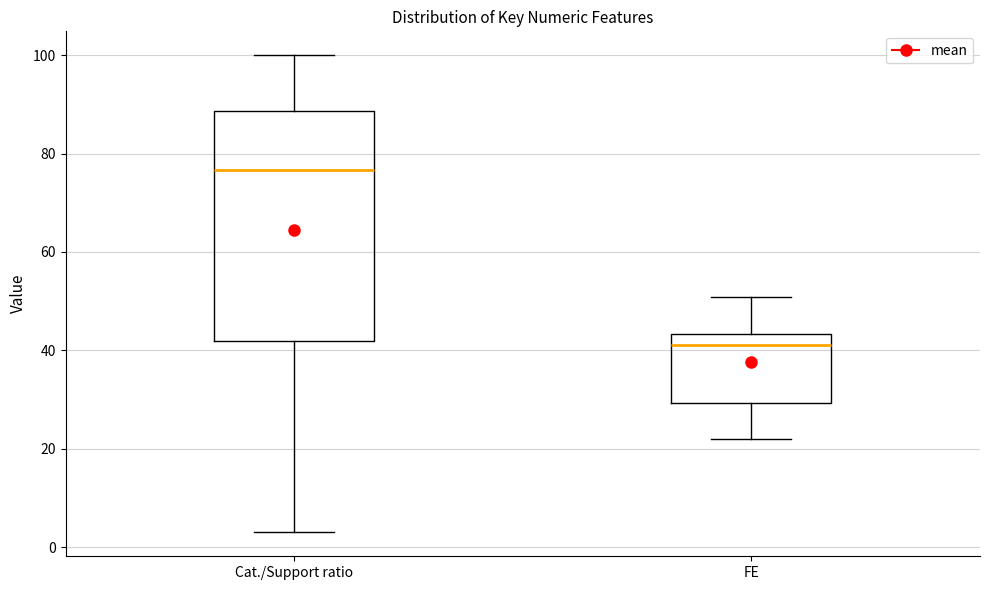

Which box is the tallest, from its lower edge to its upper edge?

Cat./Support ratio